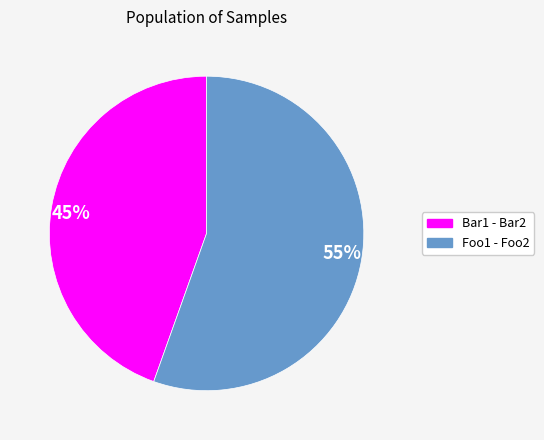

What is the ratio of the value at 45% to the value at 55%?

0.8